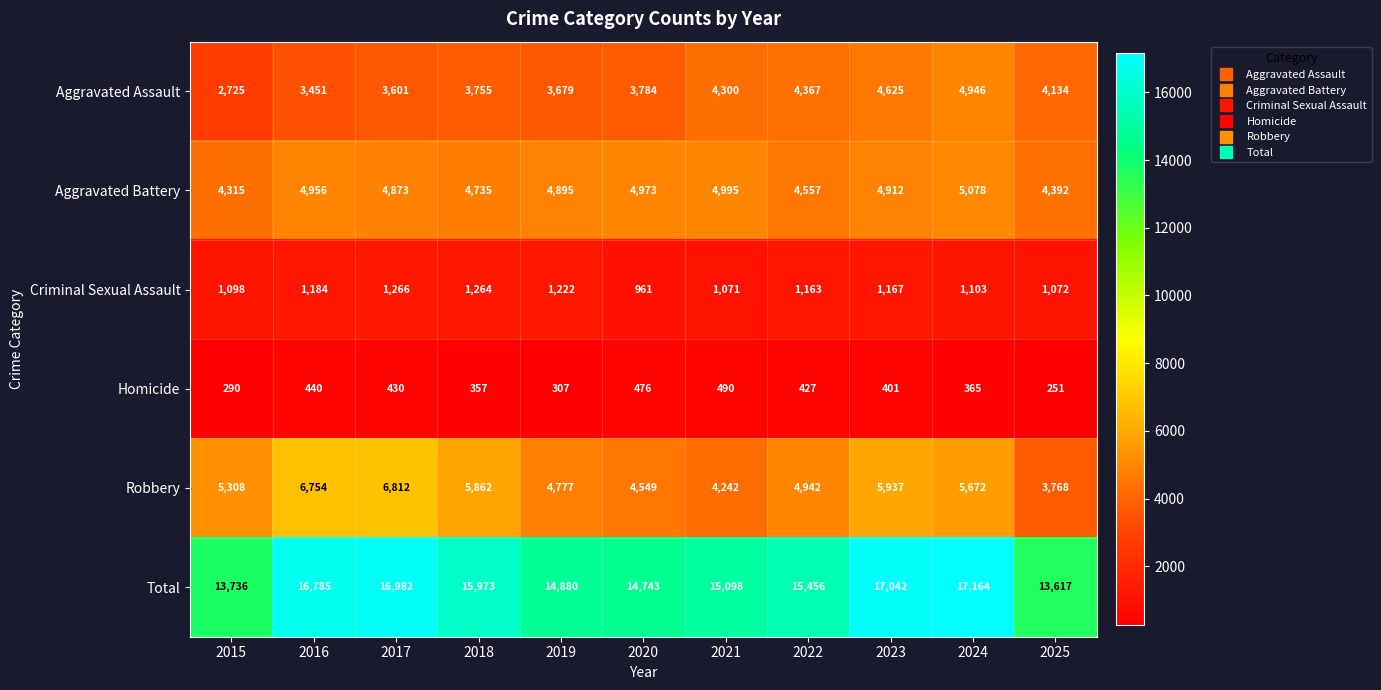

What is the difference between the second highest and minimum values in the Aggravated Assault series?

1900